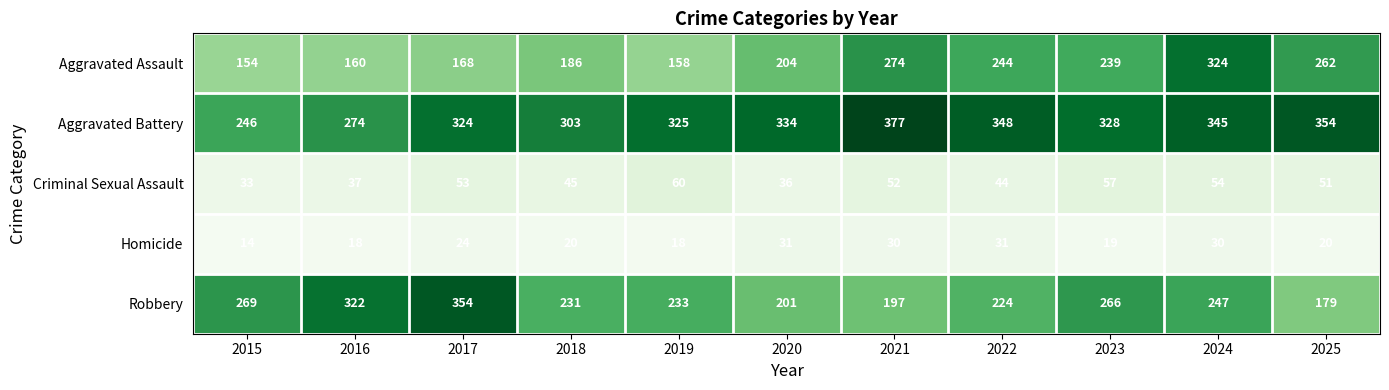

At 2017, list the series in order from largest to smallest.

Robbery, Aggravated Battery, Aggravated Assault, Criminal Sexual Assault, Homicide